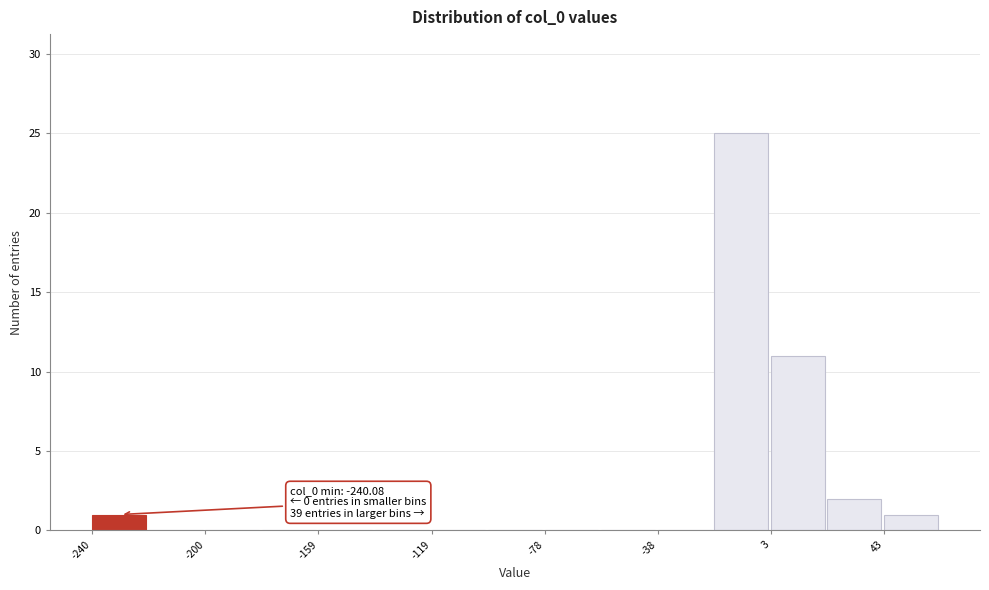

Which range on the x-axis has the tallest bar?

-20 to 5